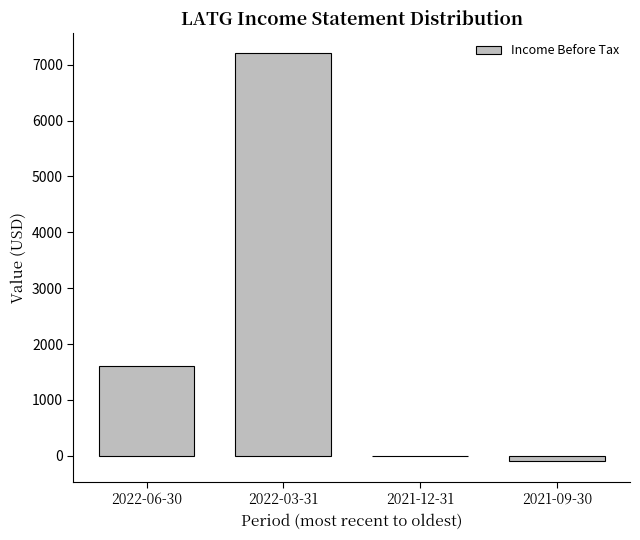

Between 2022-06-30 and 2022-03-31, which is larger?

2022-03-31